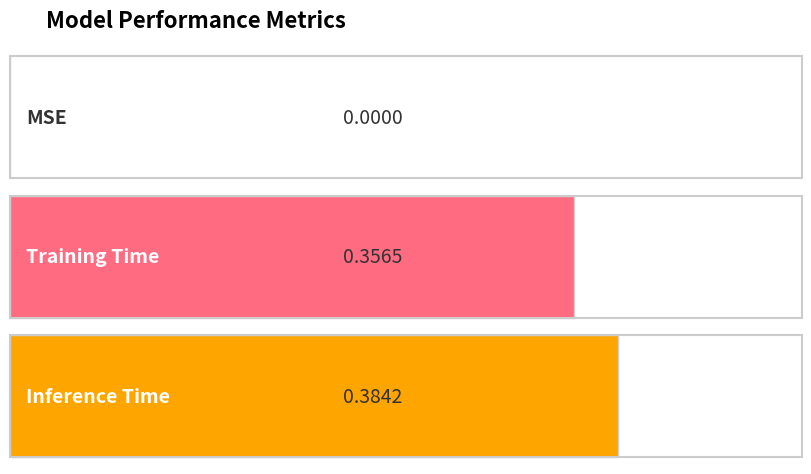

Reading right to left, extract all data points from this chart.

Inference Time=0.4	Training Time=0.4	MSE=0.0